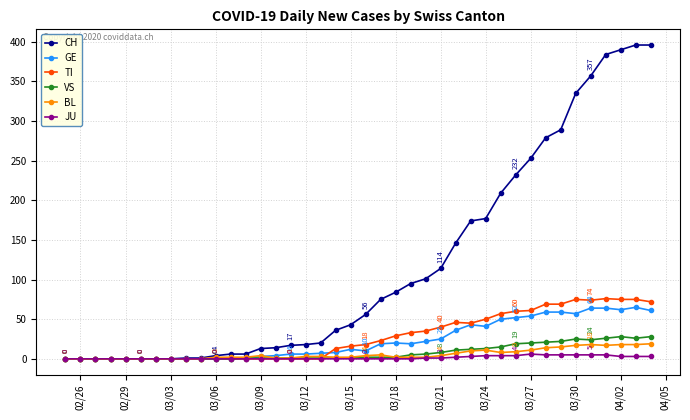

At how many categories does at least one series exceed 274?

8